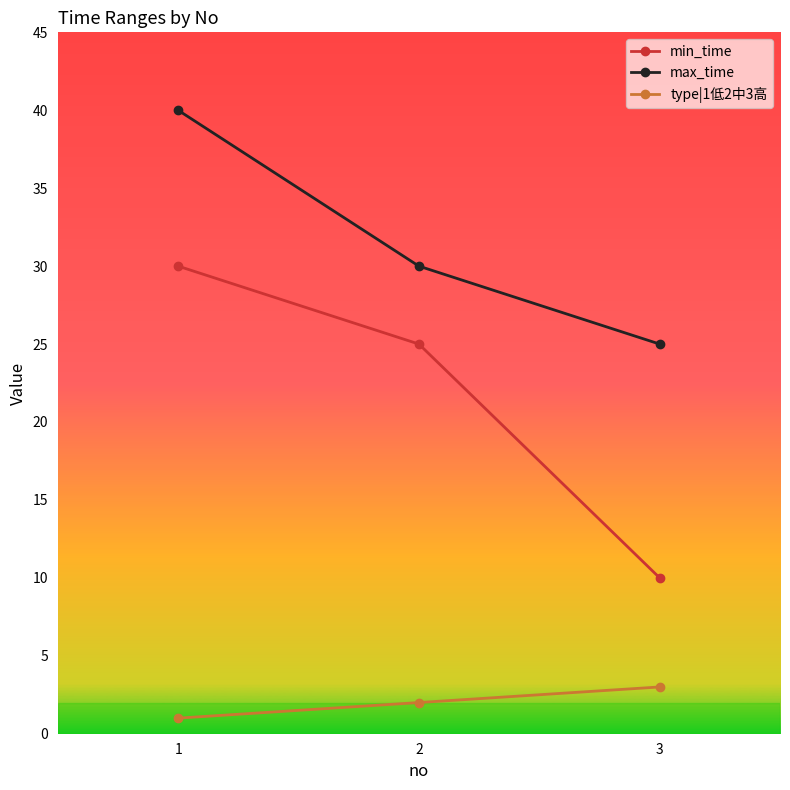

Is it true that max_time equals 25 at 3?

True